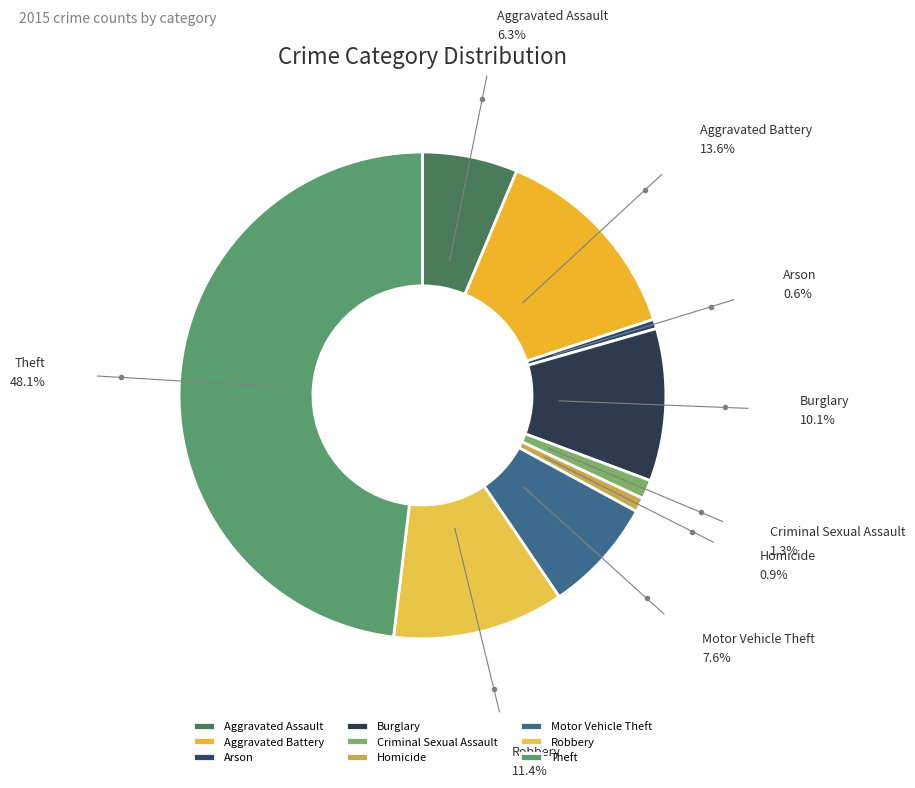

What is the ratio of the value at Arson to the value at Homicide?

0.7